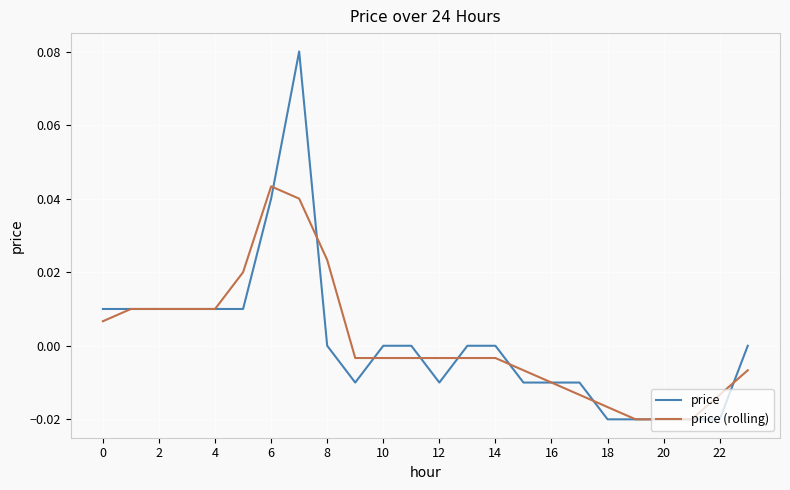

Rank the series by their maximum value, from lowest to highest.

price (rolling), price